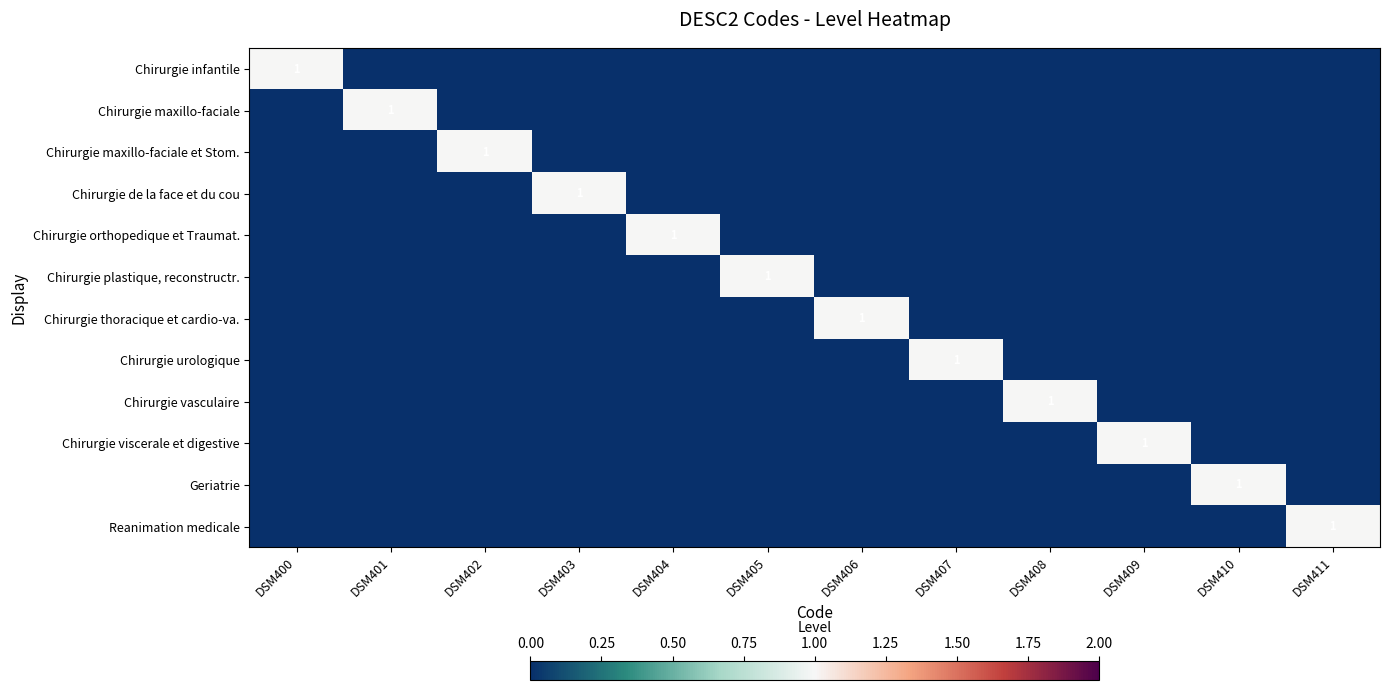

The value of Chirurgie vasculaire at DSM408 is 0. True or false?

False